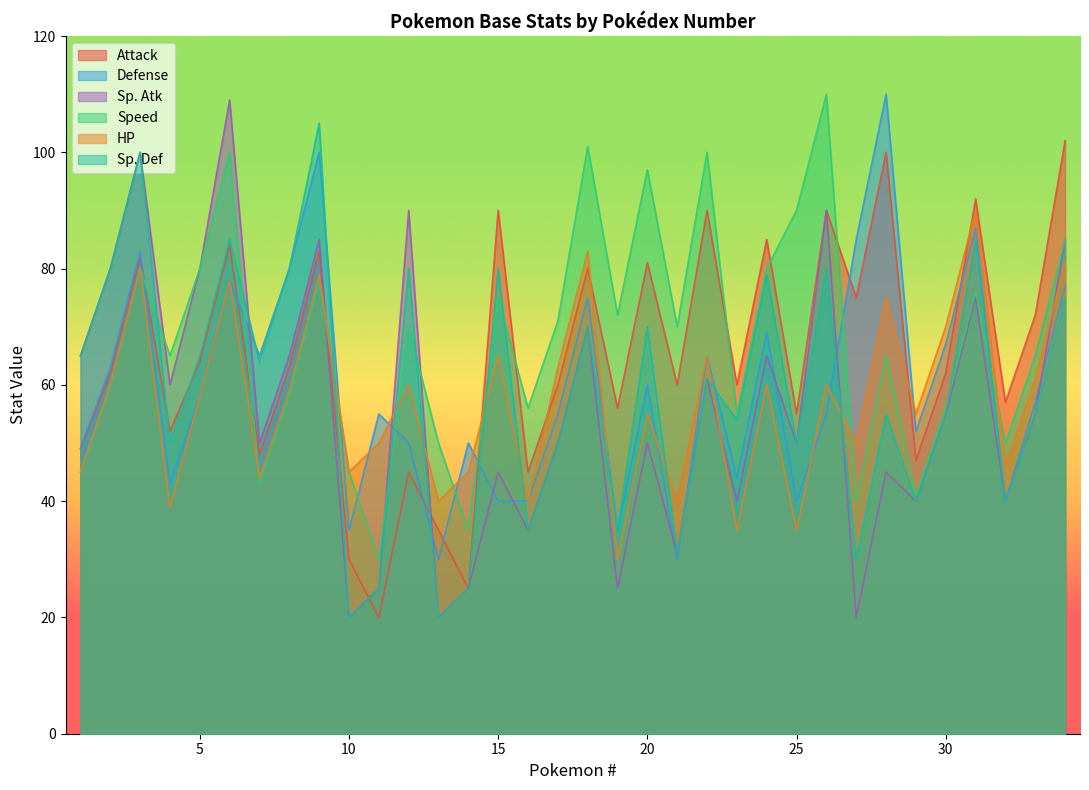

True or false: Defense and Attack intersect in this chart.

True